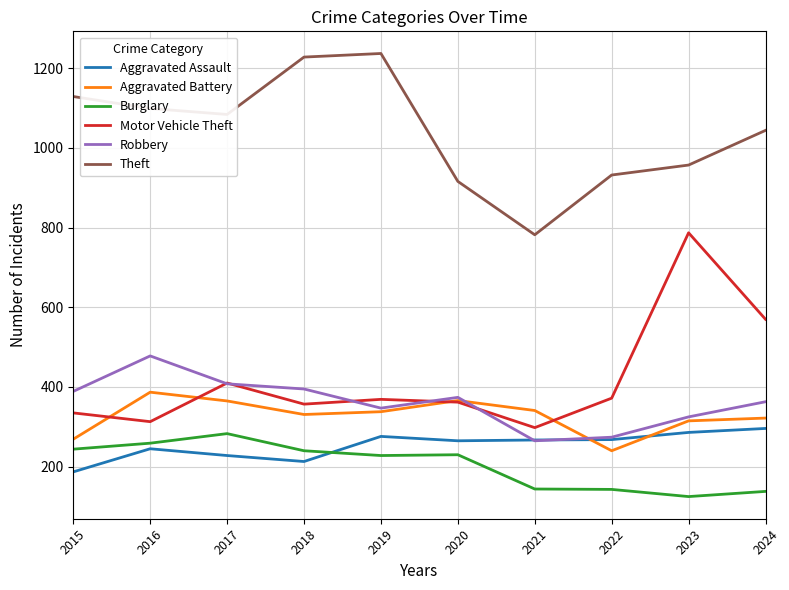

Where is Motor Vehicle Theft nearest to the value 542?

2024